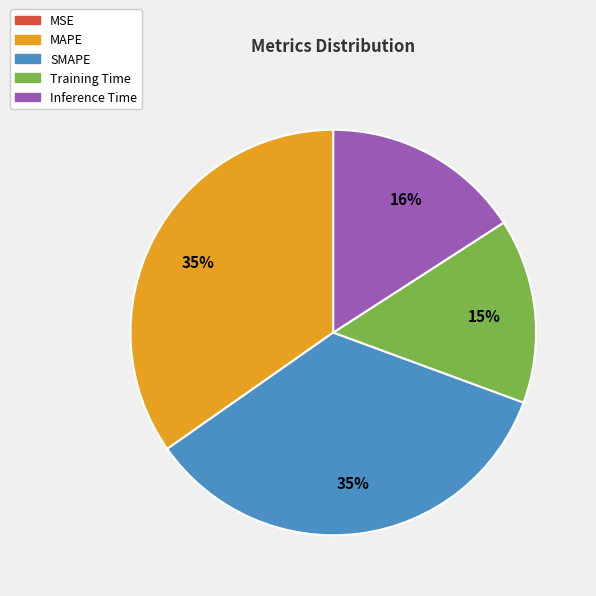

Does MAPE represent more than half of the total?

No